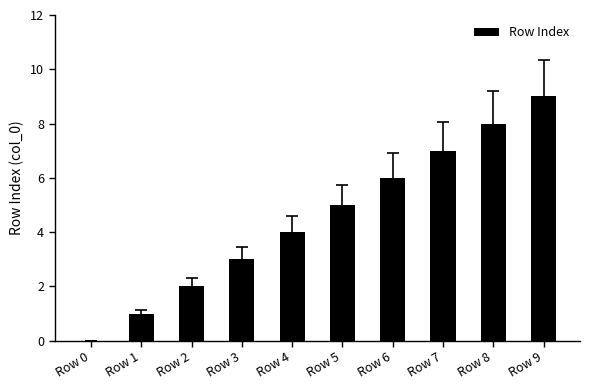

Where is the data nearest to the value 4?

Row 4